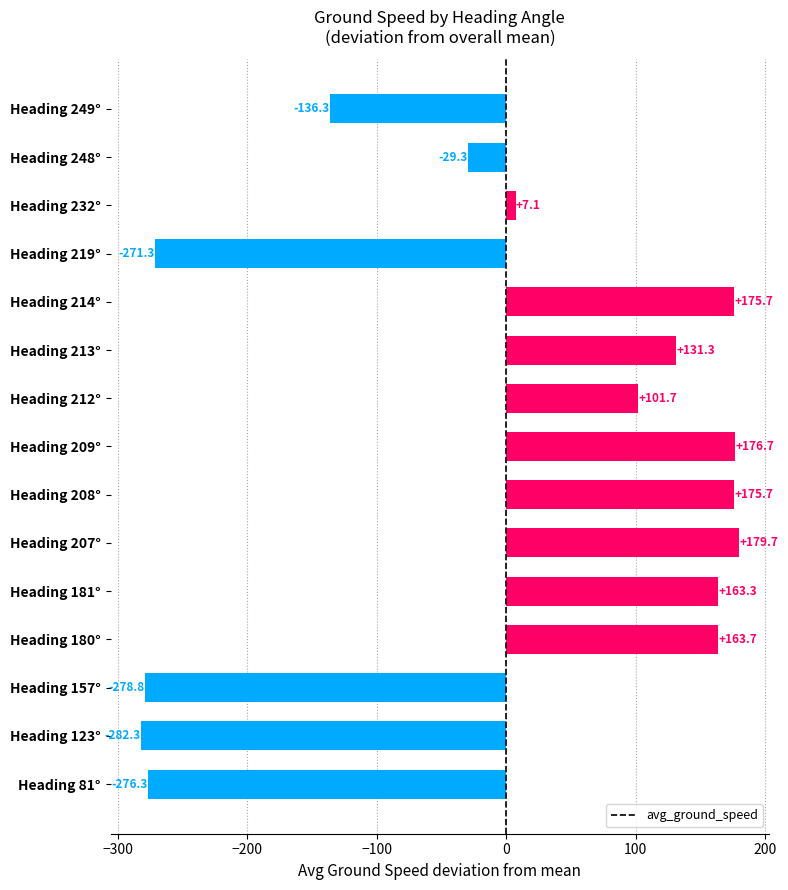

True or false: the data shows 175.7 at Heading 214°.

True